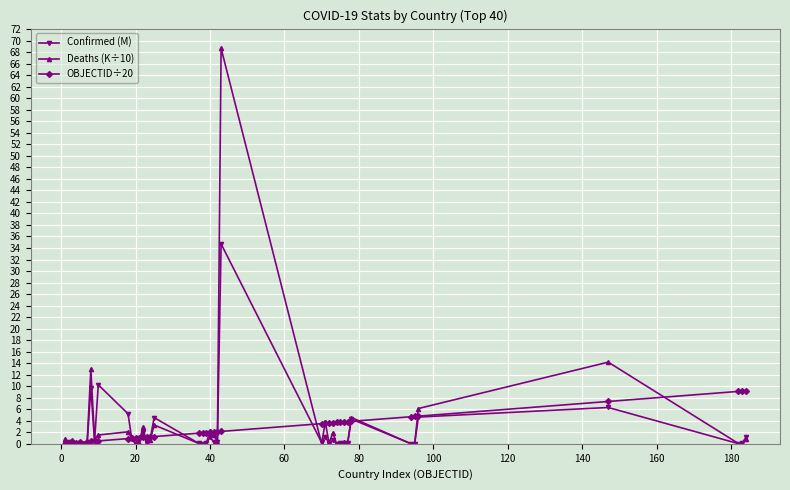

Which series has the largest total across all categories?

Deaths (K÷10)